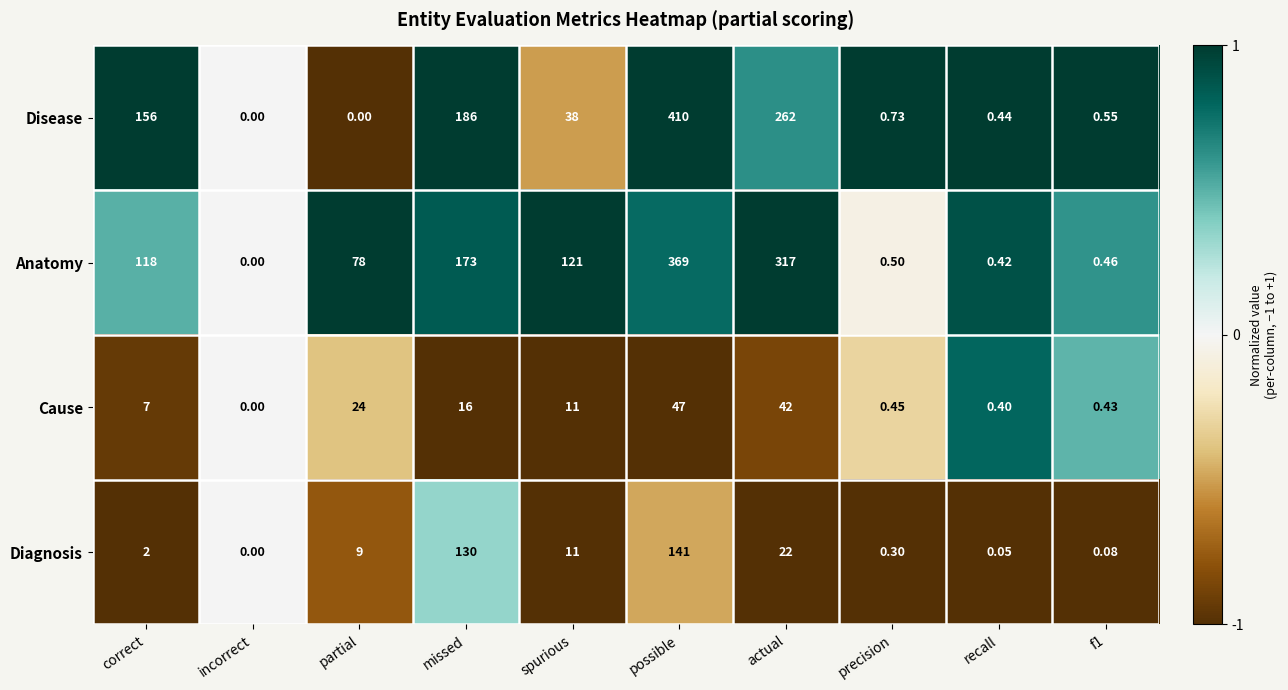

At which label is Disease closest to 205?

missed